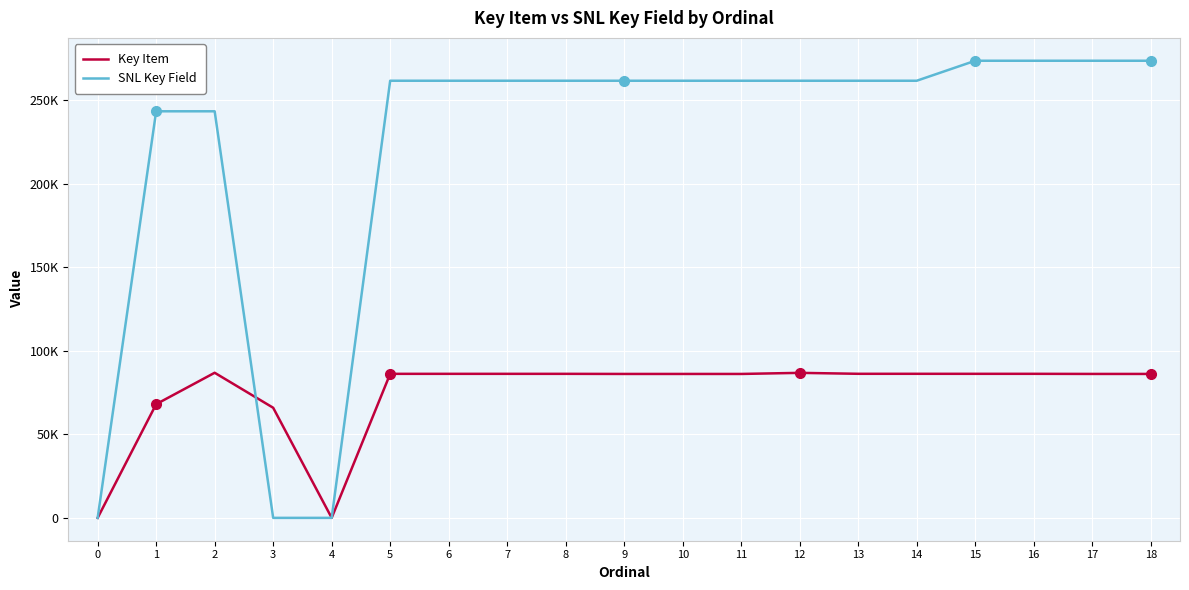

The value of SNL Key Field at 8 is 261640. True or false?

True